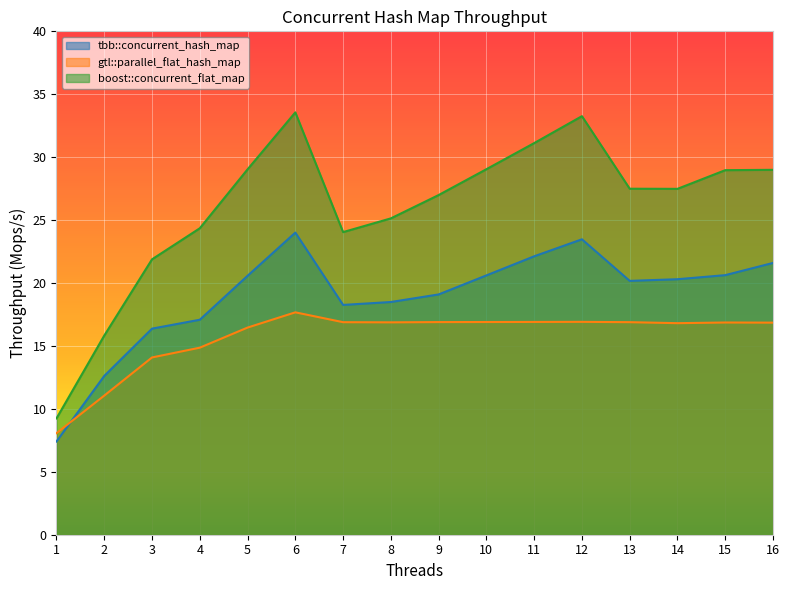

Where is gtl::parallel_flat_hash_map nearest to the value 12?

2